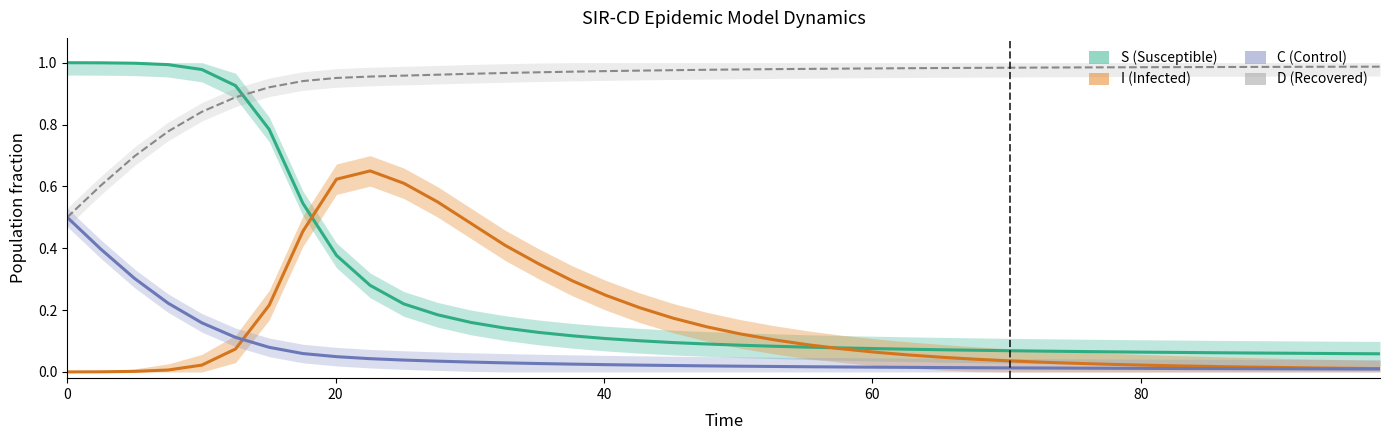

How many lines are shown in the chart?

4